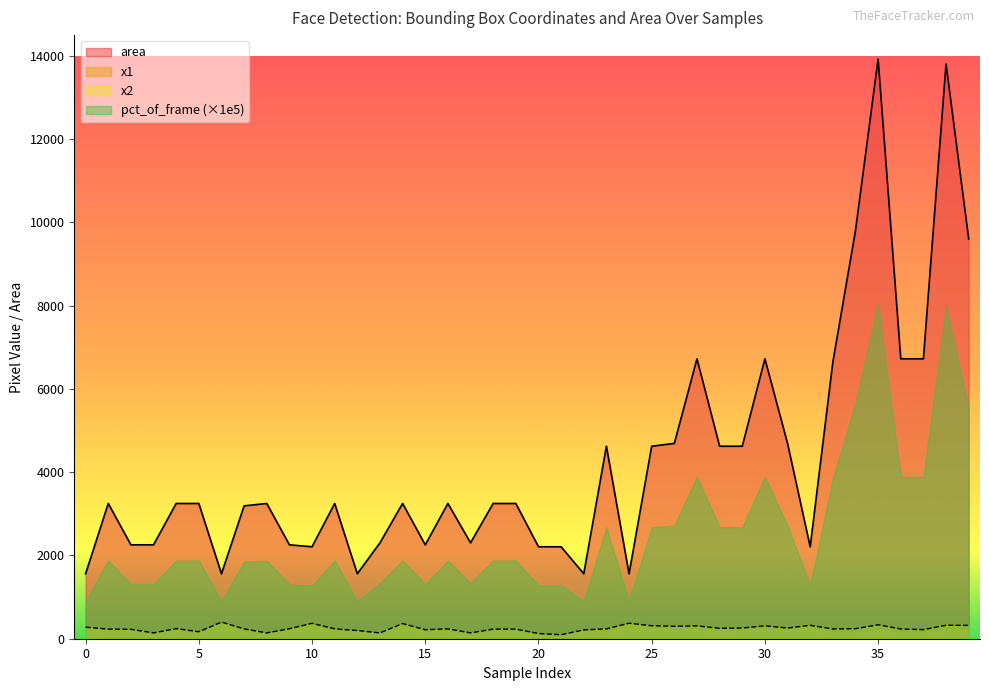

Is the value of x2 at 27 greater than the value of area at 23?

No